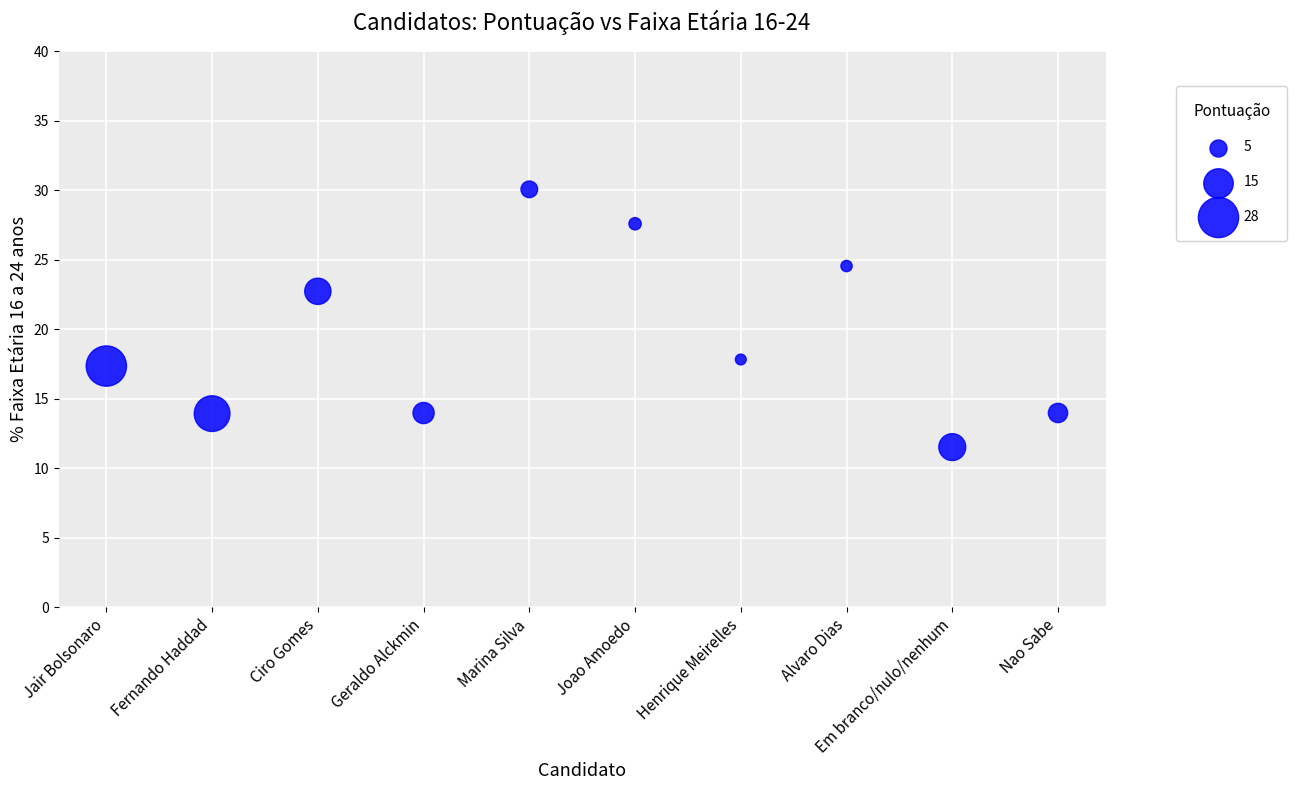

What is the average Y value?

19.3